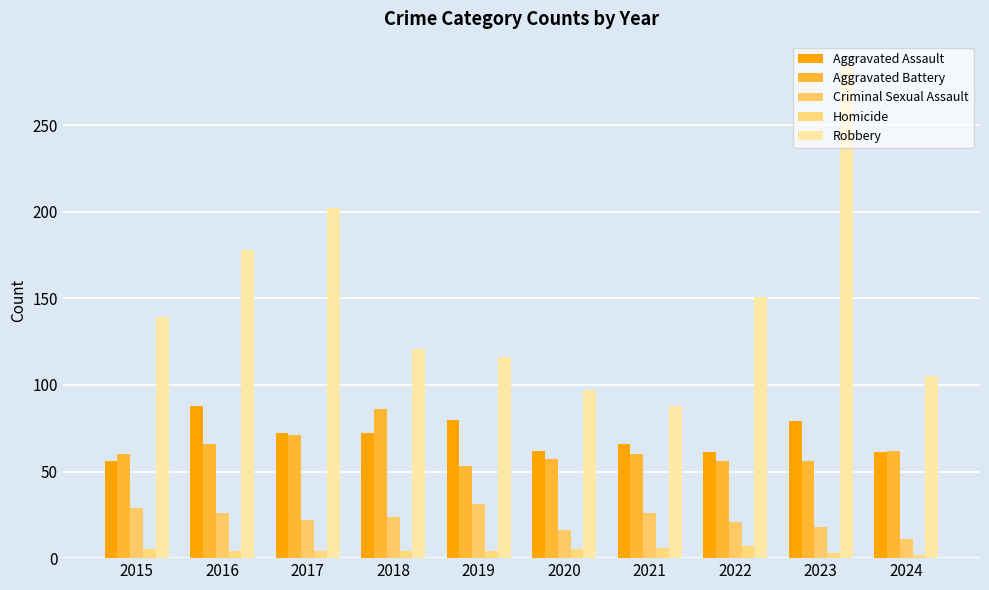

At which label is Homicide closest to 4?

2016